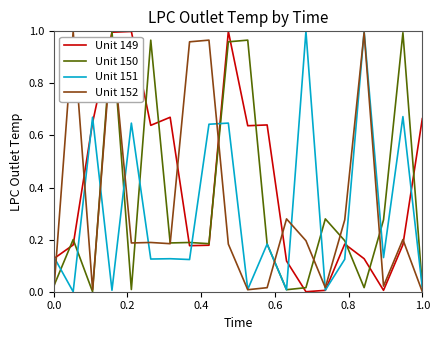

What are all the series names shown in the legend?

Unit 149, Unit 150, Unit 151, Unit 152